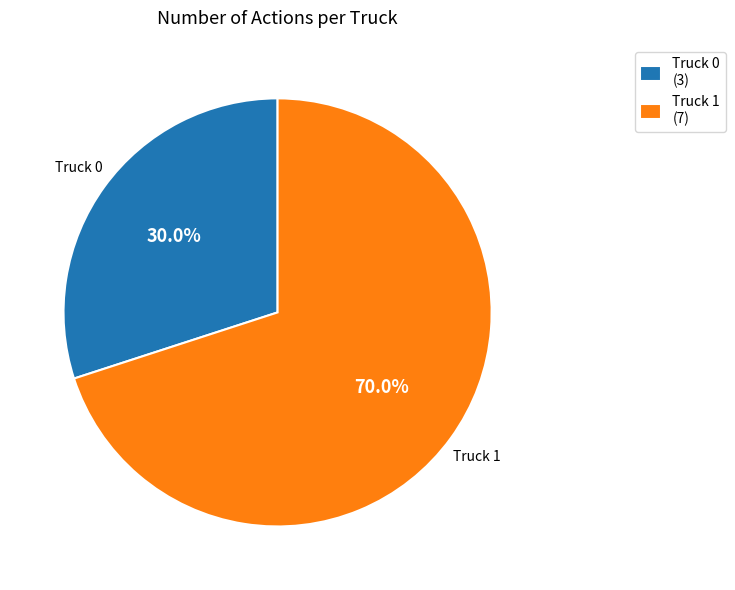

To the nearest percent, what is the difference between the Truck 0 and Truck 1 slice percentages?

40%